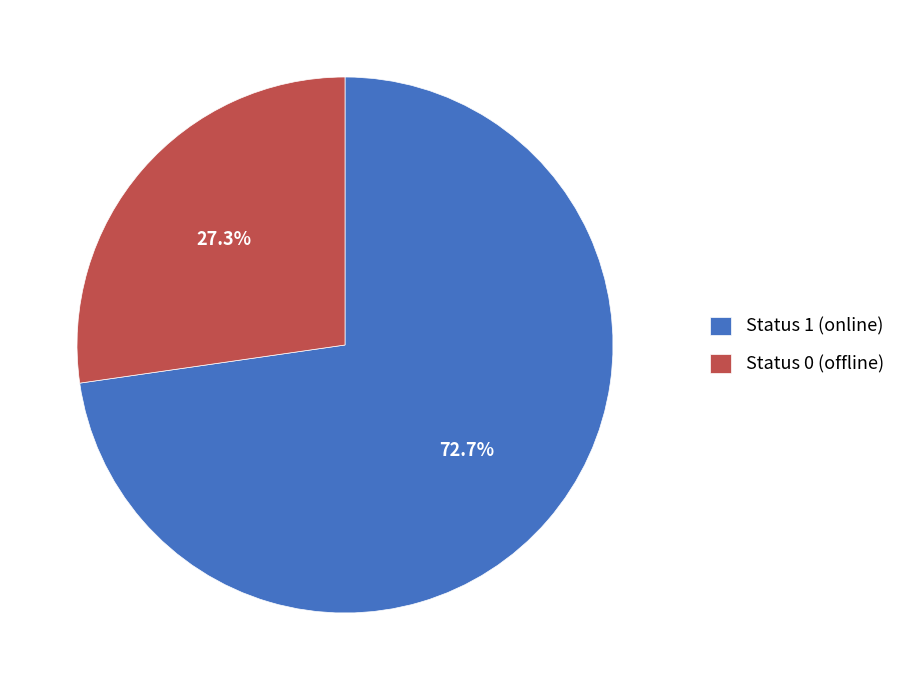

Does Status 0 (offline) account for over 50% of the chart?

No